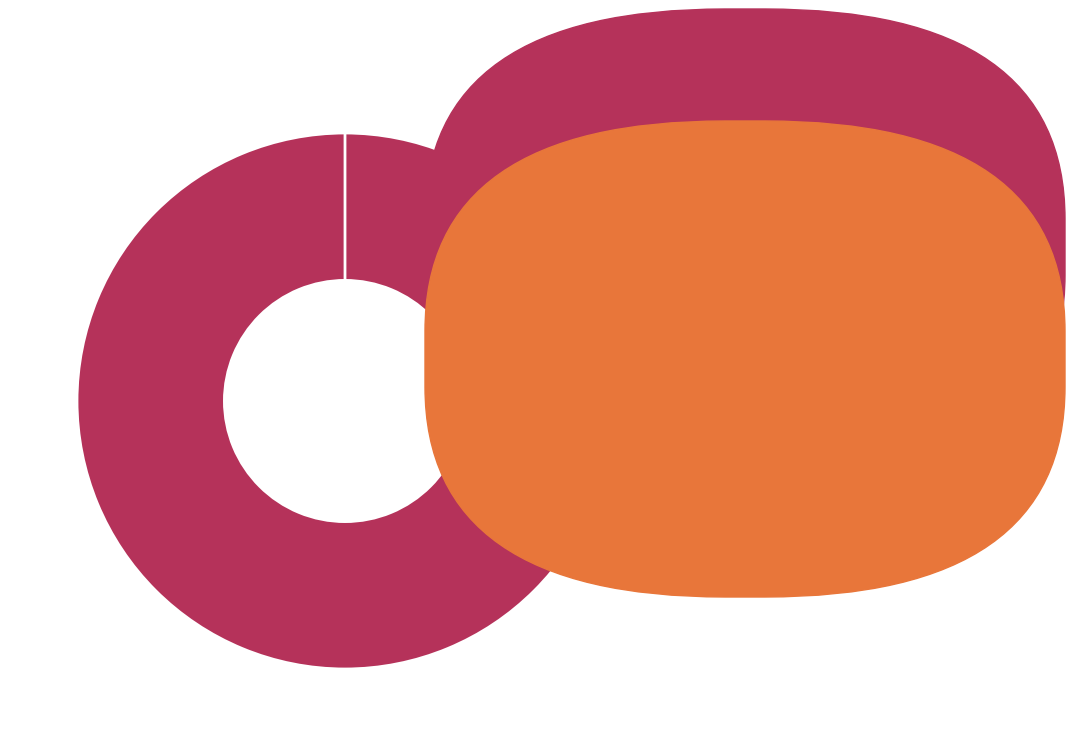

To the nearest percent, what is the average slice percentage?

50%